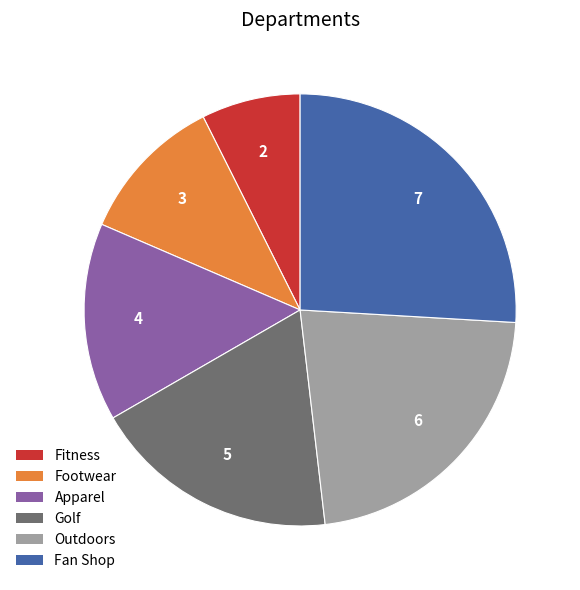

Rank the categories by value from lowest to highest.

Fitness, Footwear, Apparel, Golf, Outdoors, Fan Shop